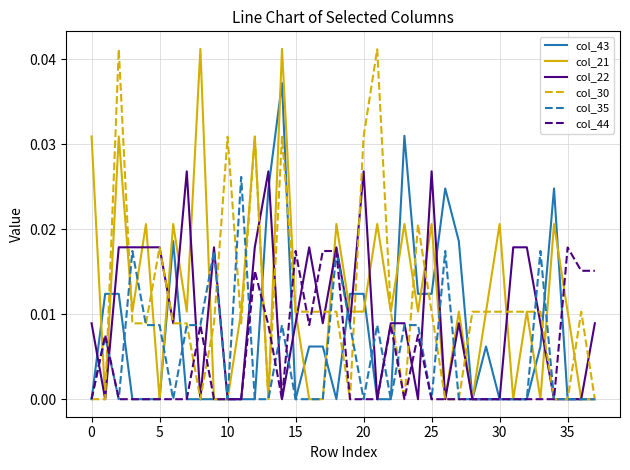

Which series ends up on top after the final intersection of col_43 and col_30?

col_43